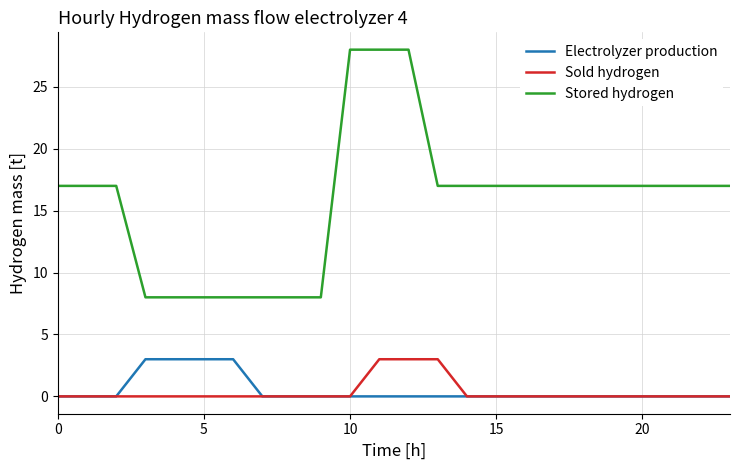

True or false: Sold hydrogen and Stored hydrogen intersect in this chart.

False